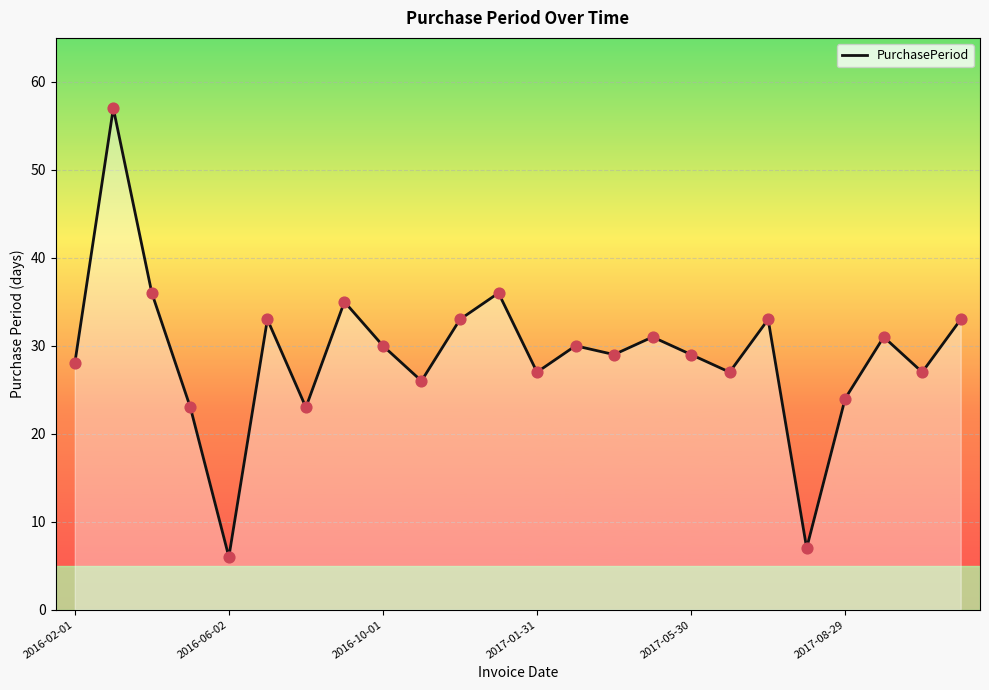

What is the difference between the maximum and minimum values?

51